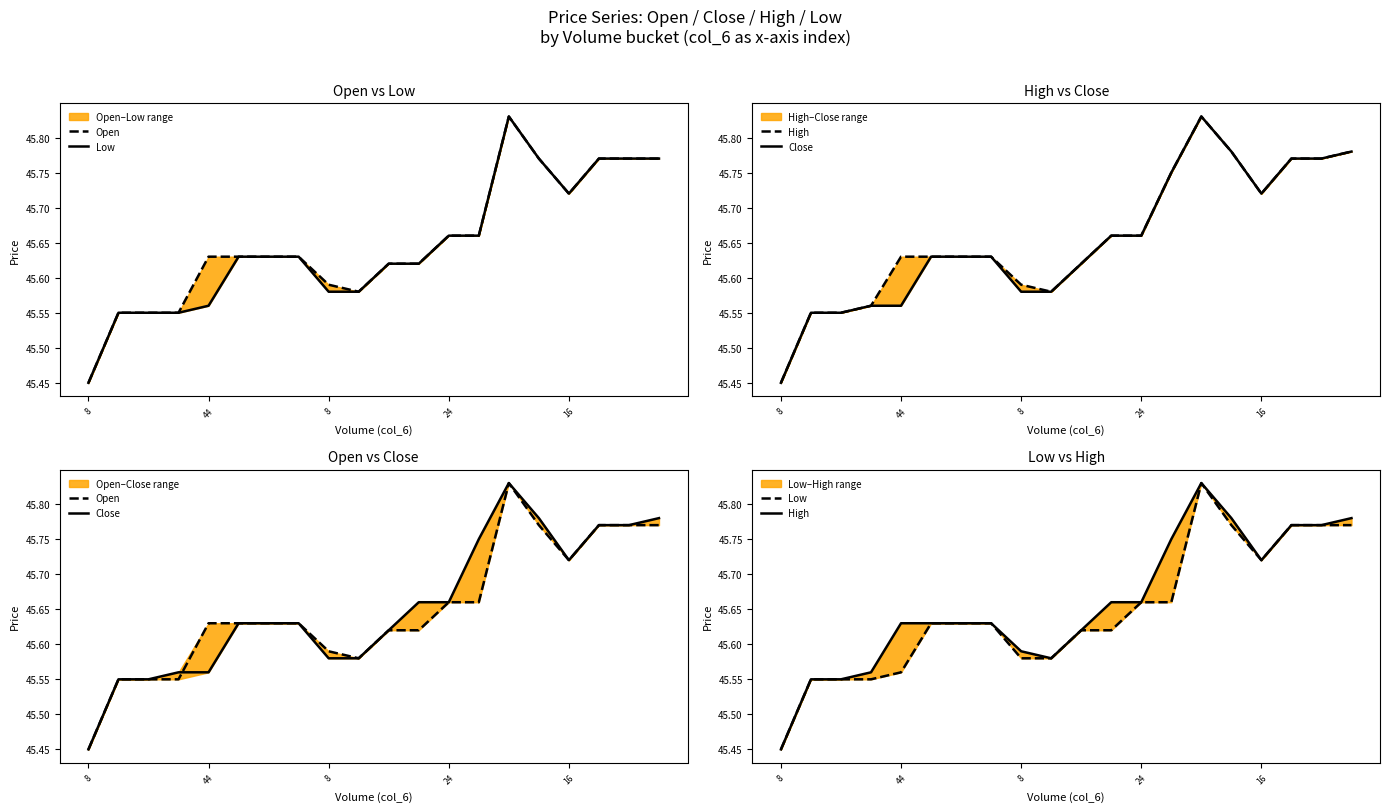

At which category does High reach its first local valley?

9